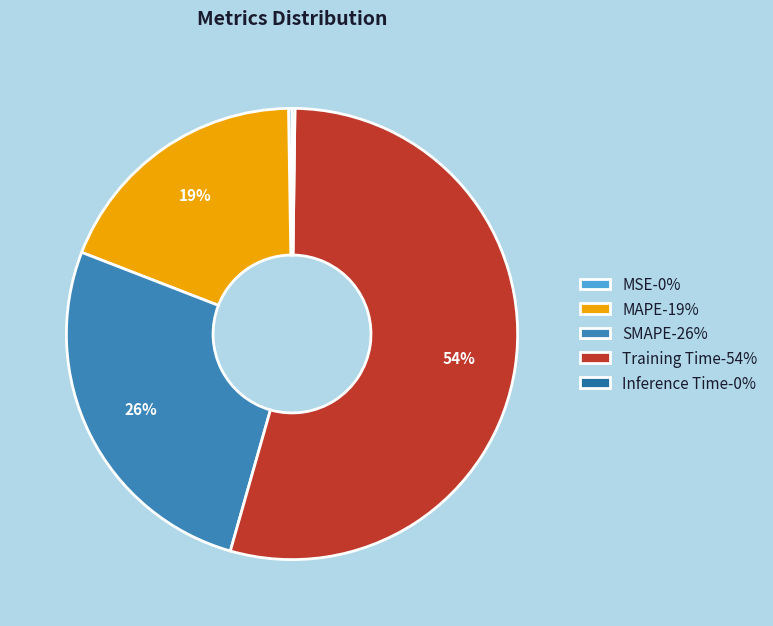

Which category accounts for the majority?

Training Time